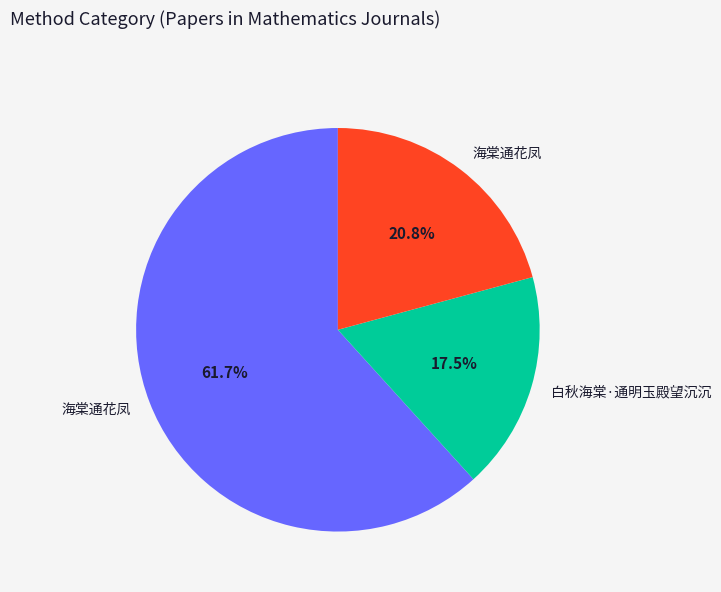

Is there a majority slice in this chart?

Yes